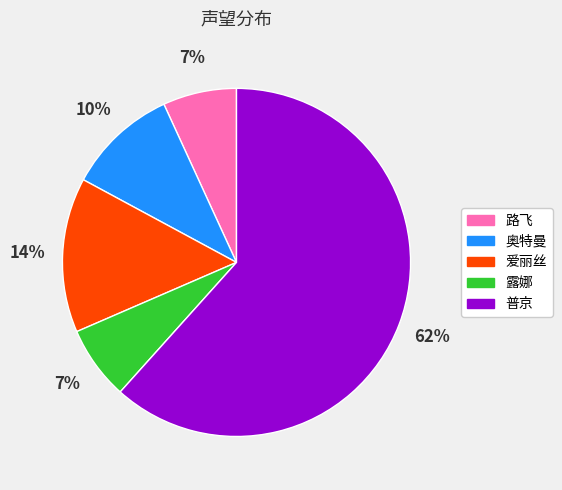

To the nearest percent, what is the average slice percentage?

20%